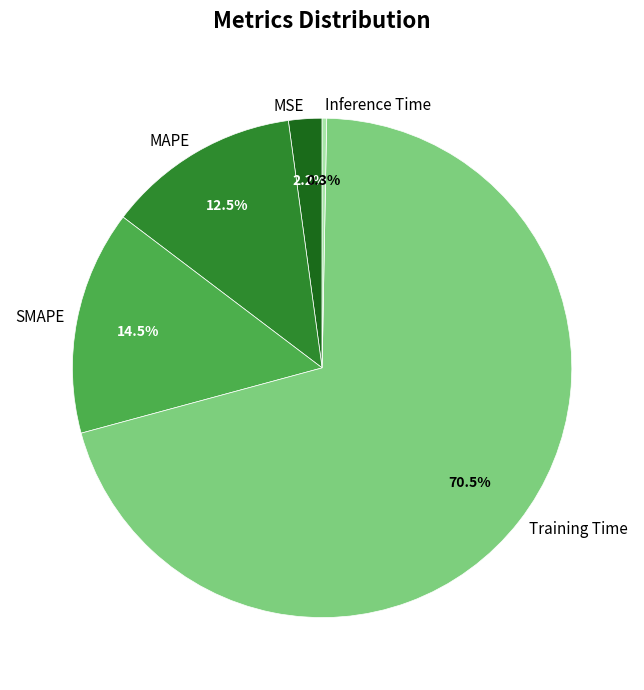

True or false: Inference Time accounts for 6% of the total.

False